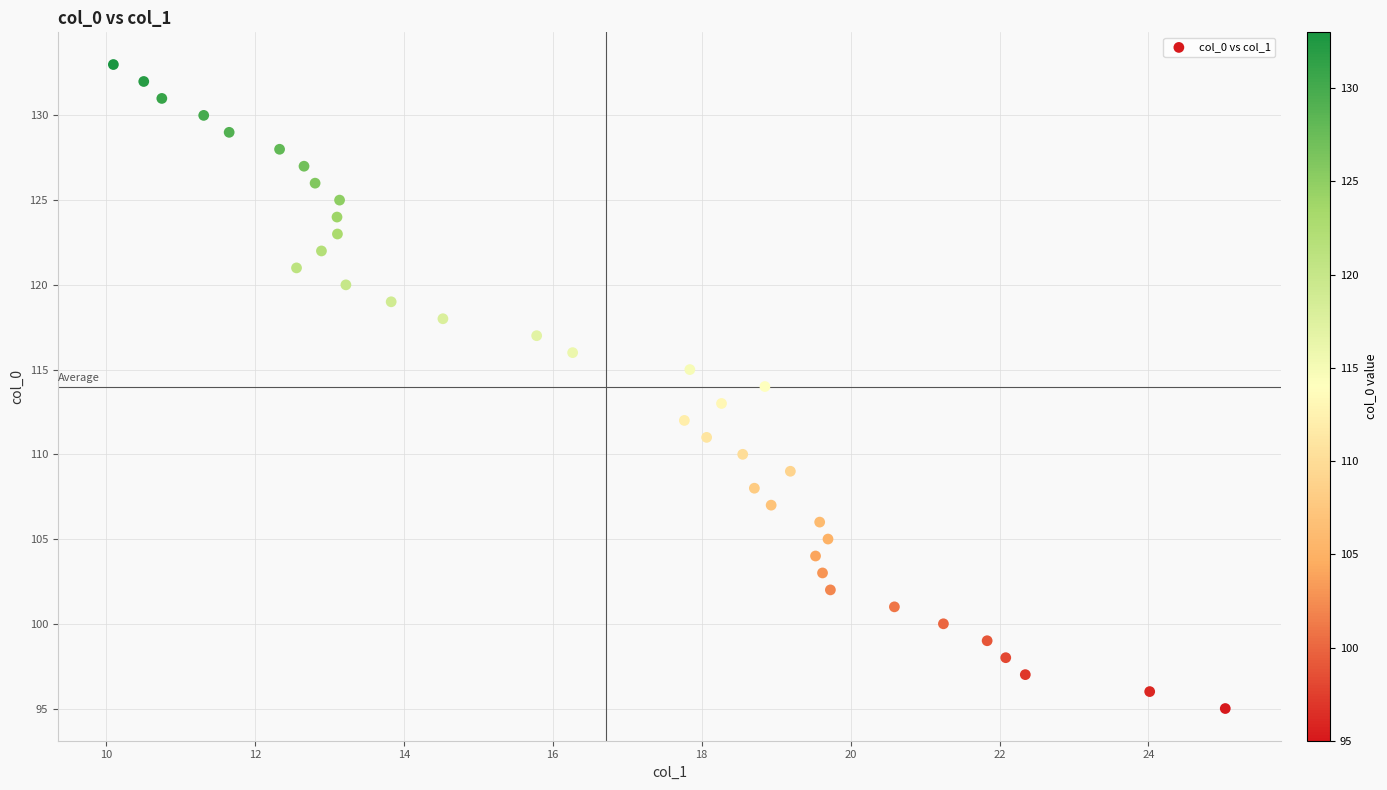

What is the range of Y values (max minus min)?

38